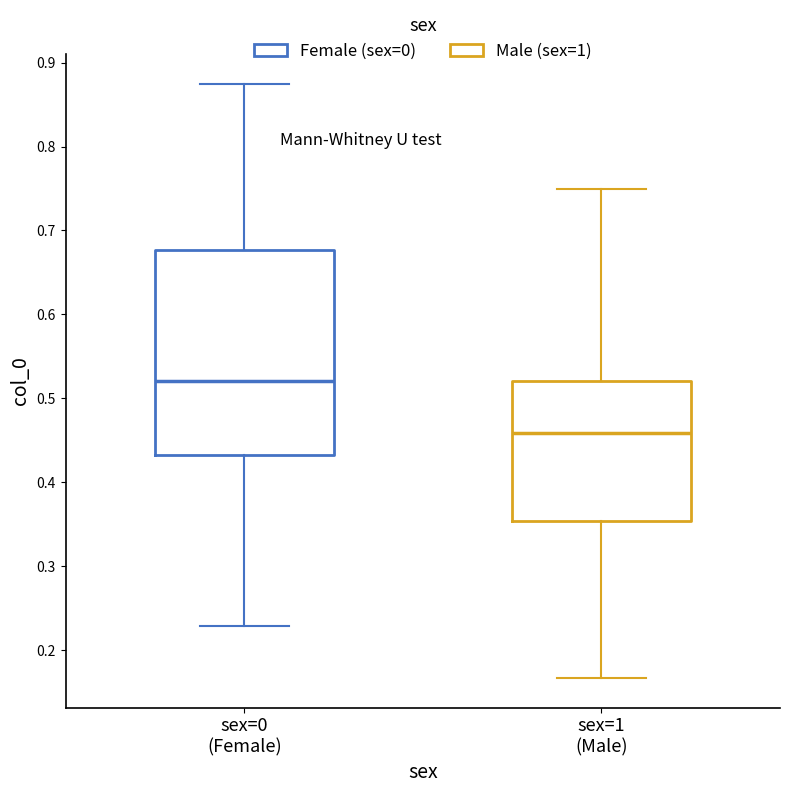

Where does the lower whisker of the box for sex=0 (Female) end on the y-axis? The values are not printed on the chart, so give them approximately, as read against the axis.

0.23